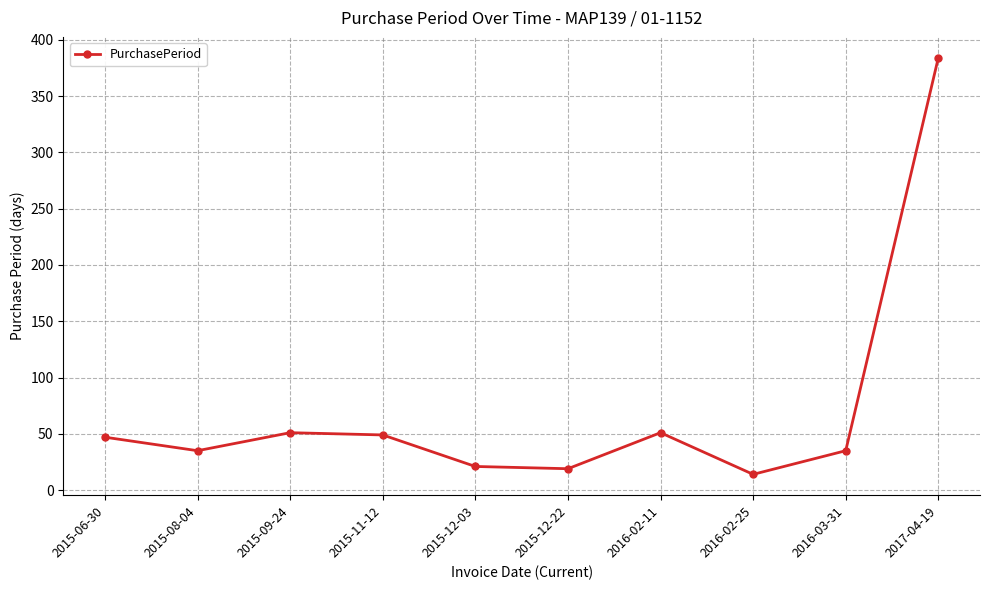

What is the average value?

71